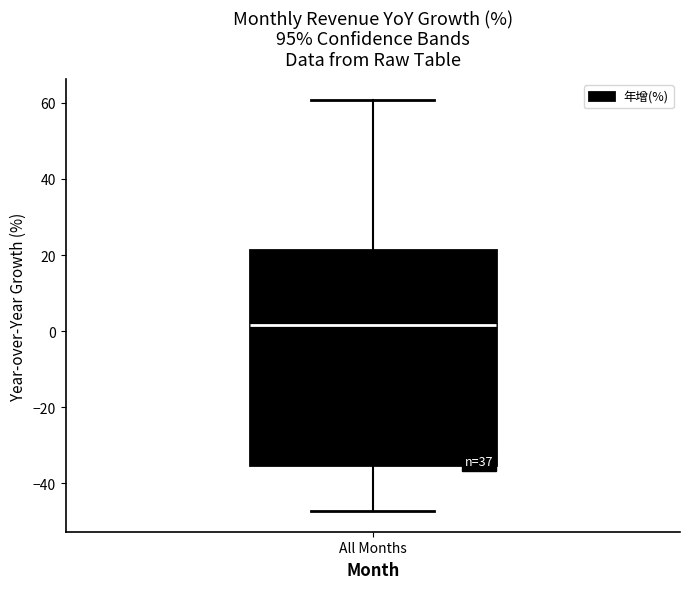

Transcribe this box plot: give where the median line is, the range the box spans, and where the two whiskers end, as read against the y-axis. The values are not printed on the chart, so give them approximately, as read against the axis.

median 2, box -36 to 22, whiskers -48 to 60